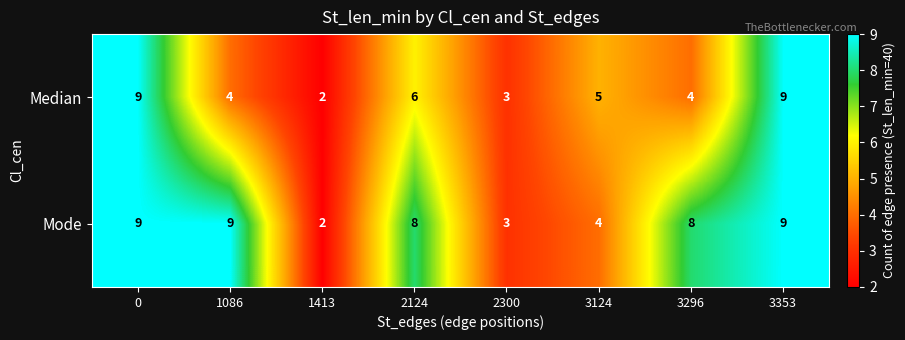

Between 0 and 3296, which series saw the biggest shift?

Median